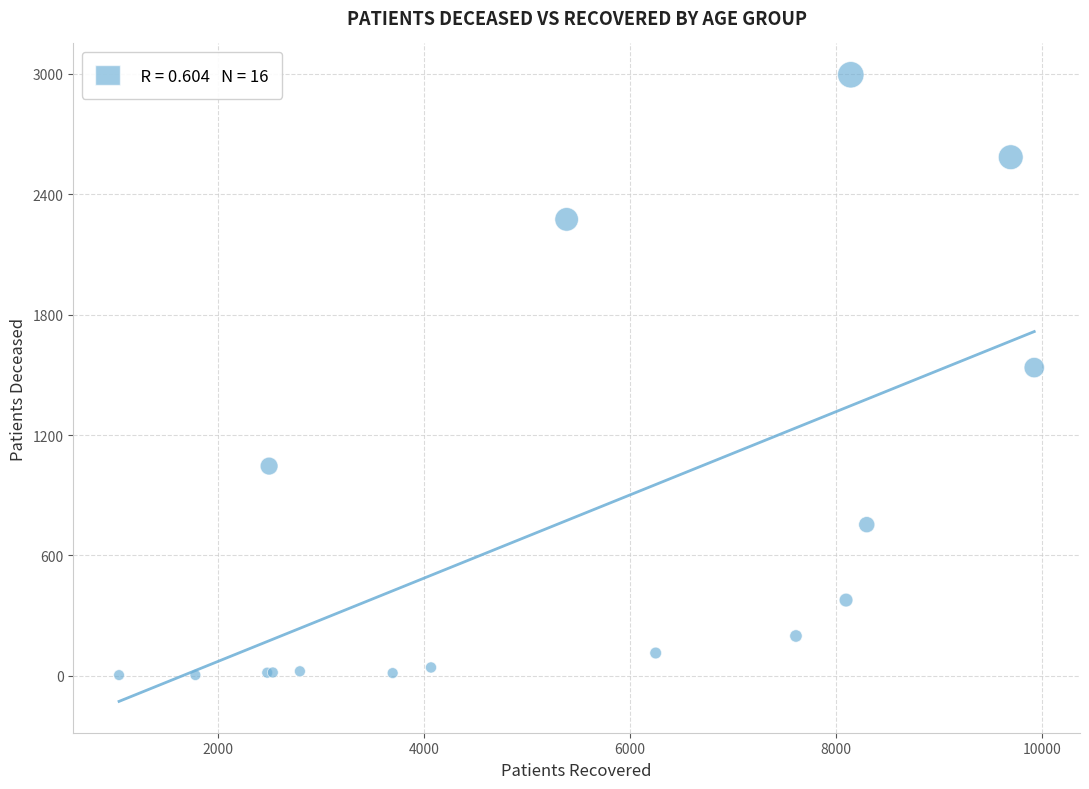

What Y value in the scatter plot is closest to 1499?

1536